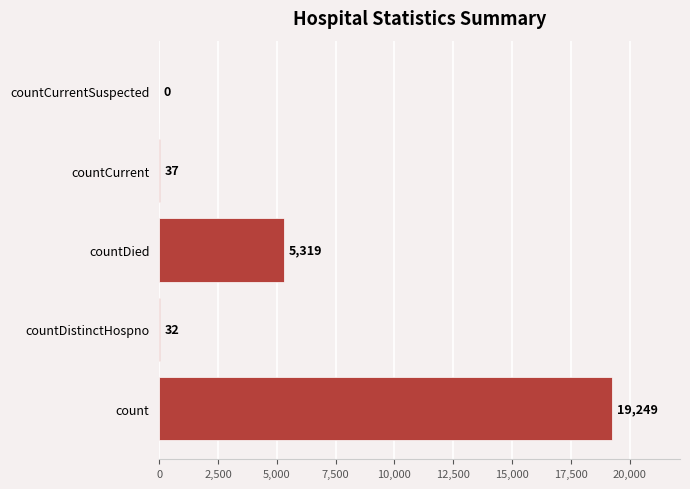

Which label corresponds to the largest value in the chart?

count